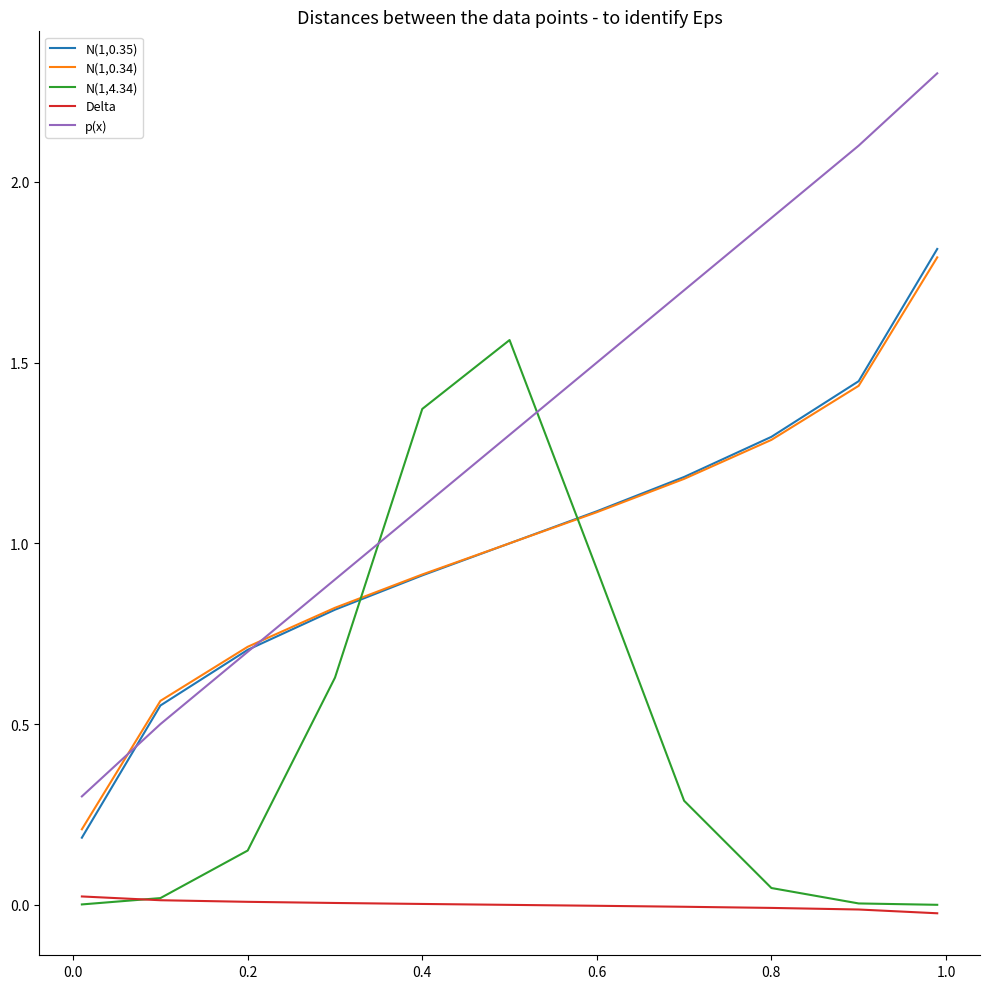

What is the maximum value shown in the chart?

2.3